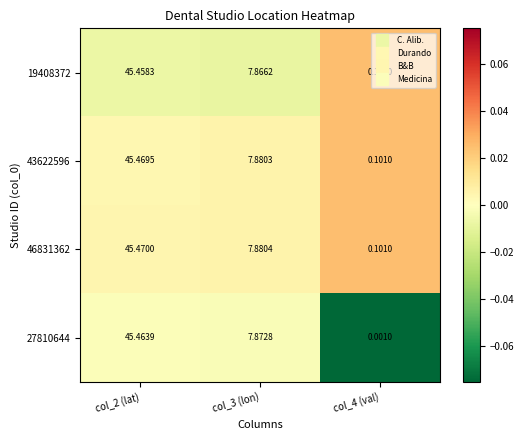

Rank the series by their maximum value, from highest to lowest.

46831362, 43622596, 27810644, 19408372